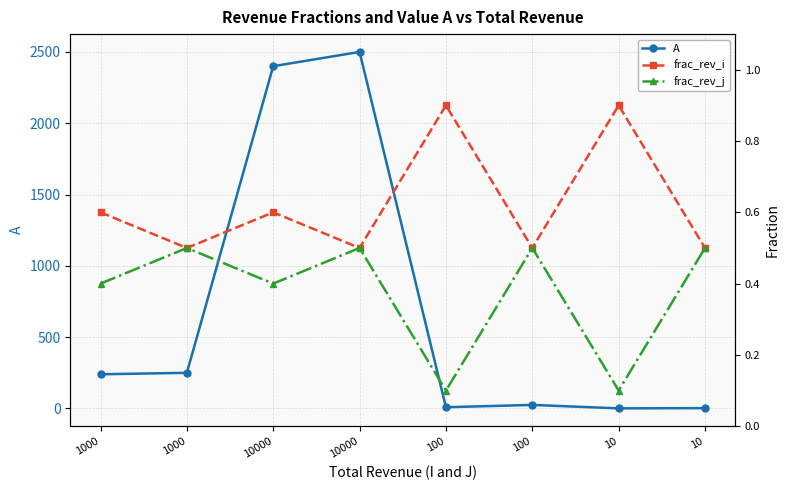

In A, how many points are lower than both neighbors (excluding endpoints)?

2